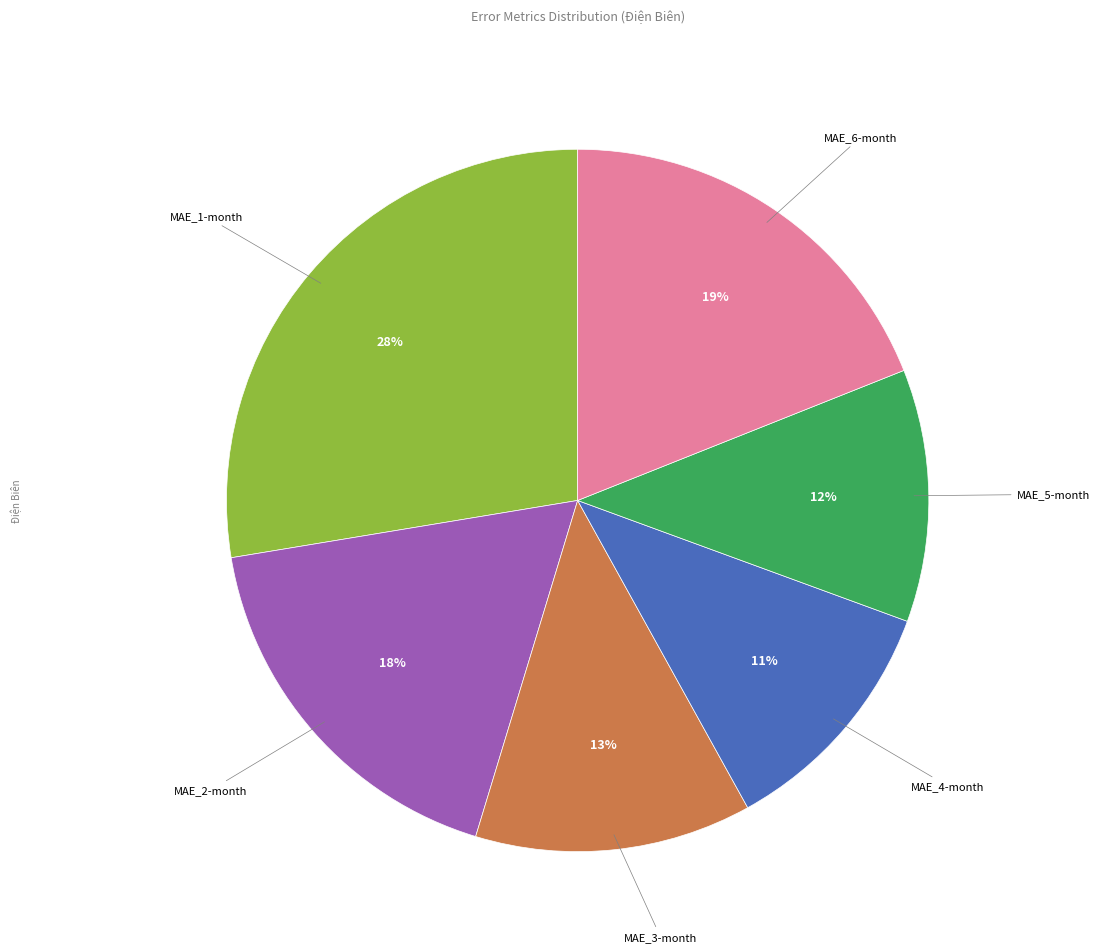

True or false: MAE_5-month accounts for 4% of the total.

False